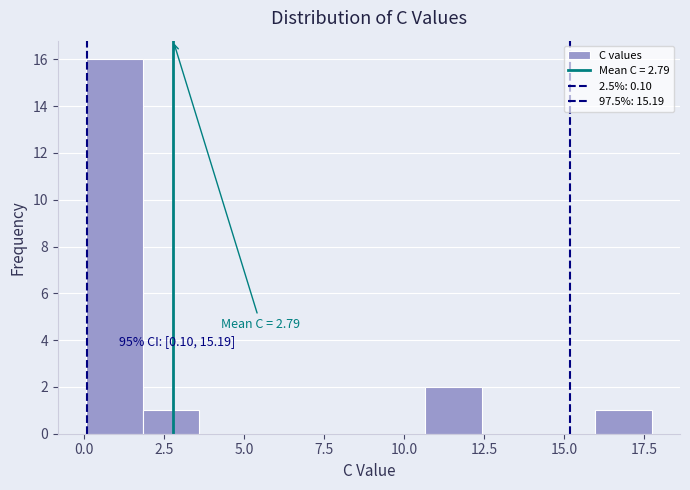

Around what value on the x-axis is the tallest bar? Give the approximate position of its centre, as read against the axis.

1.0